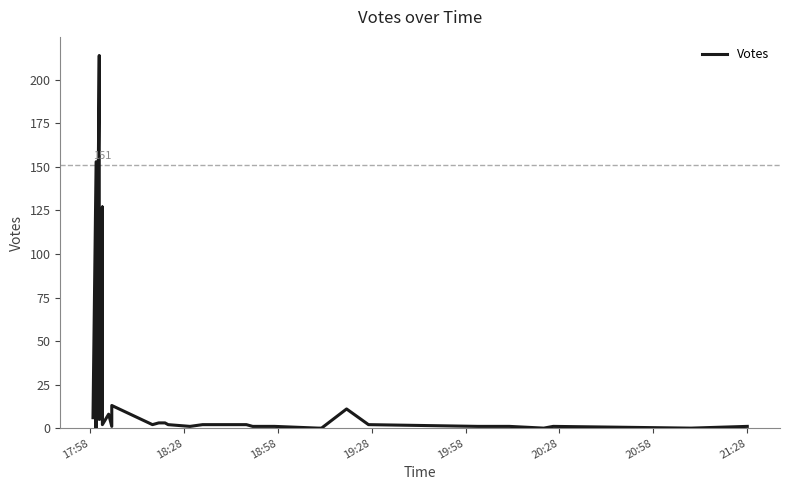

How many points are lower than both their immediate neighbors (excluding endpoints)?

9